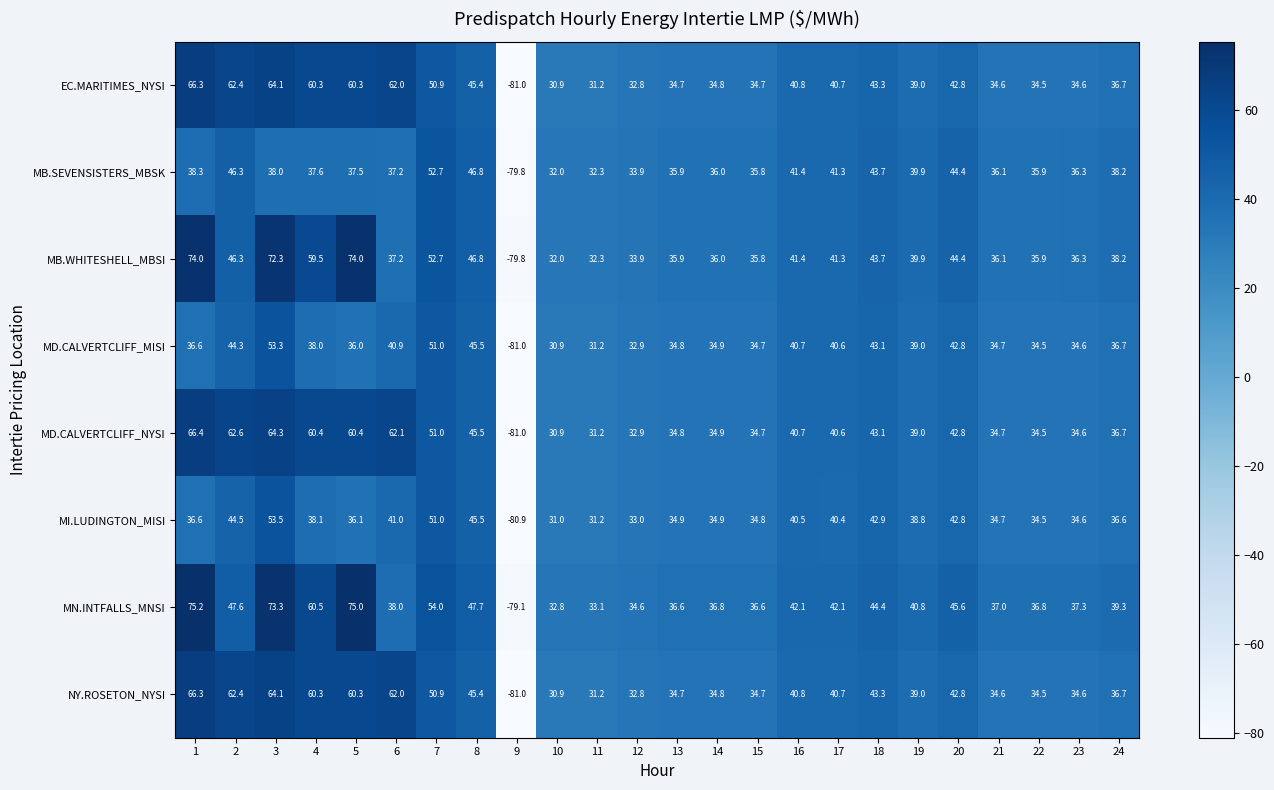

True or false: MN.INTFALLS_MNSI has a value of 75.2 at 1.

True